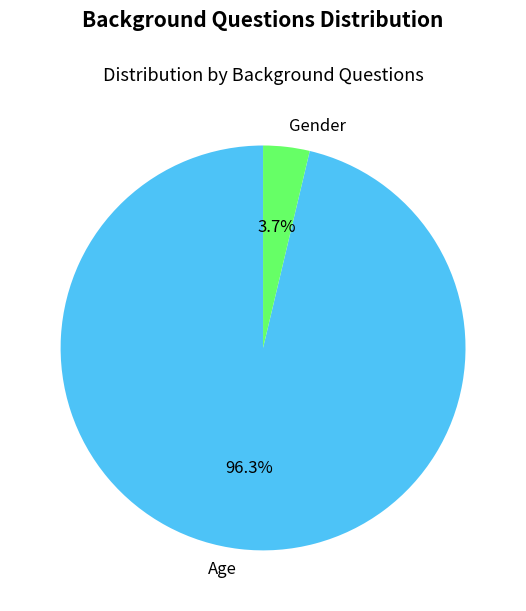

Which slice is the smallest?

Gender